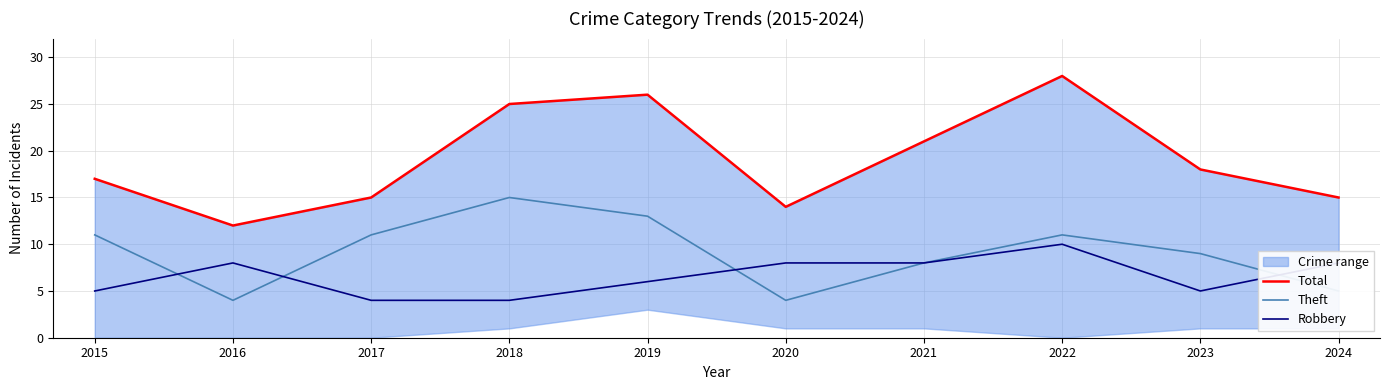

The value of Robbery at 2021 is 13. True or false?

False